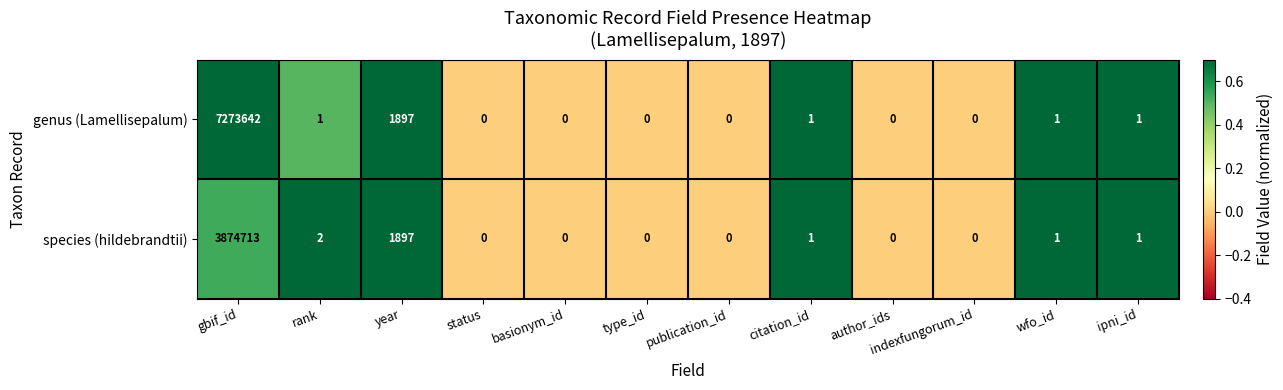

Rank the series by their maximum value, from highest to lowest.

genus (Lamellisepalum), species (hildebrandtii)